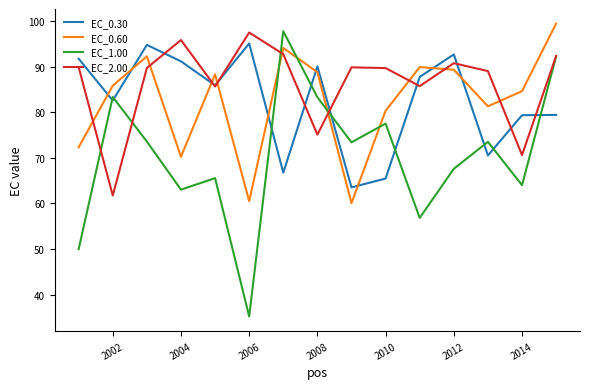

After their last crossing, which series has the higher values: EC_0.60 or EC_2.00?

EC_0.60